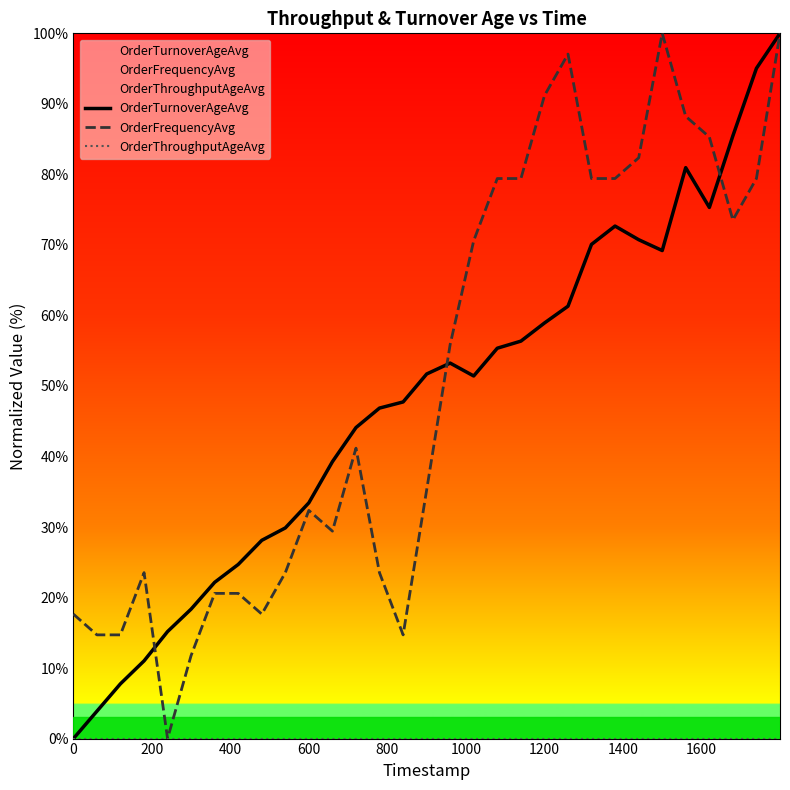

What is the average value of the OrderTurnoverAgeAvg series?

47.7